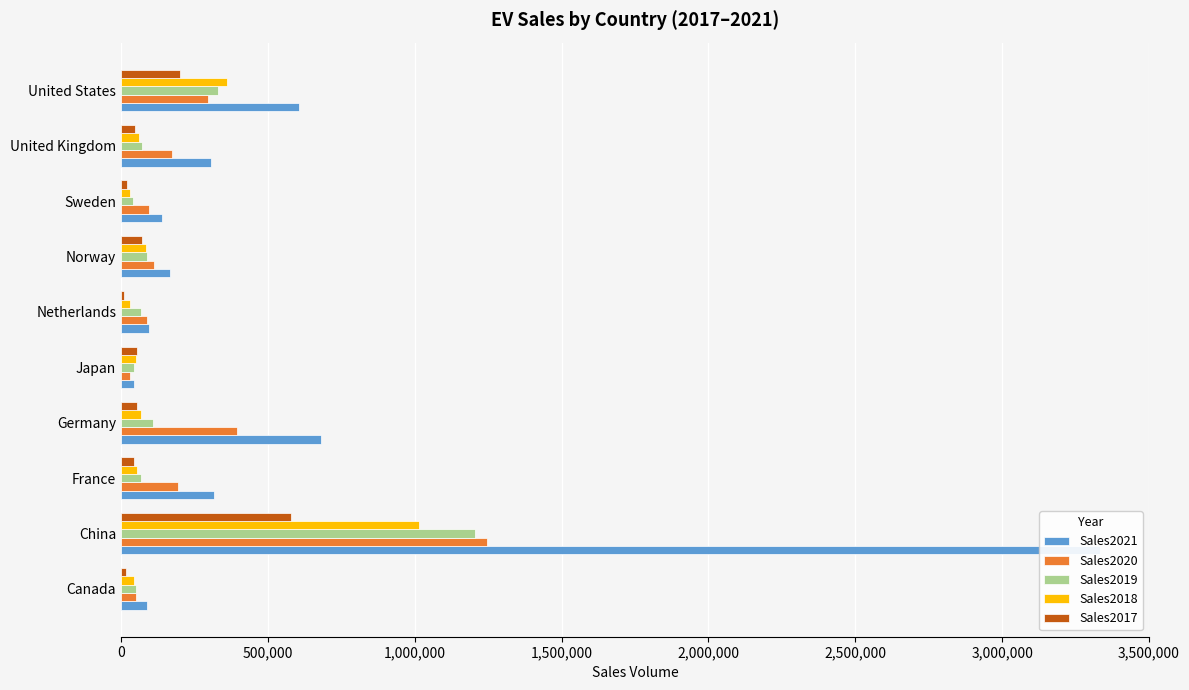

Reading left to right, transcribe all the data shown in this chart.

Sales2021: 87700	3334000	315978	681410	44296	95464	167949	138033	305281	607567
Sales2020: 51376	1246000	194881	394632	29000	89362	113588	96054	175082	297939
Sales2019: 50960	1204000	69466	108839	43867	67520	88443	41784	72584	329528
Sales2018: 44150	1016002	53745	67504	52013	29187	86290	29909	59911	361307
Sales2017: 18746	579000	42799	54492	54100	11085	71737	19793	49182	199818